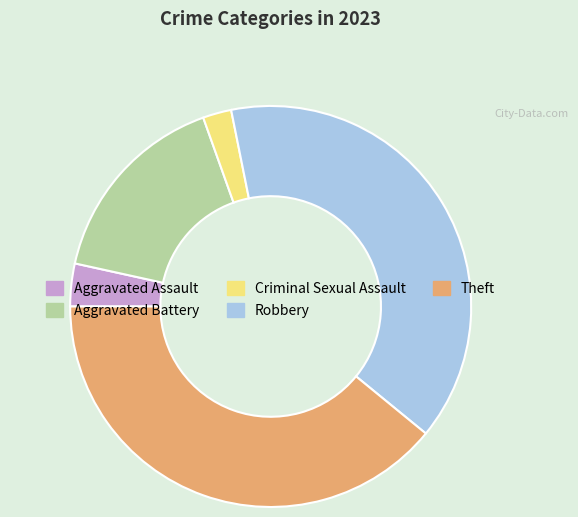

Is there any slice that represents more than half of the pie?

No